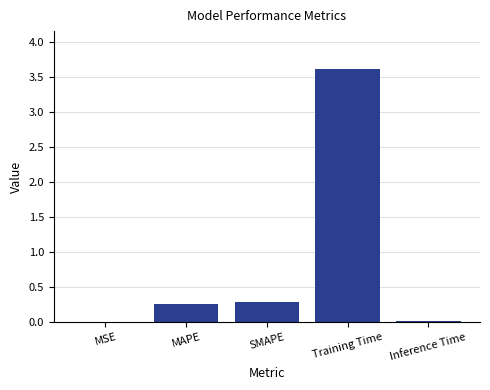

Between SMAPE and MSE, which is larger?

SMAPE